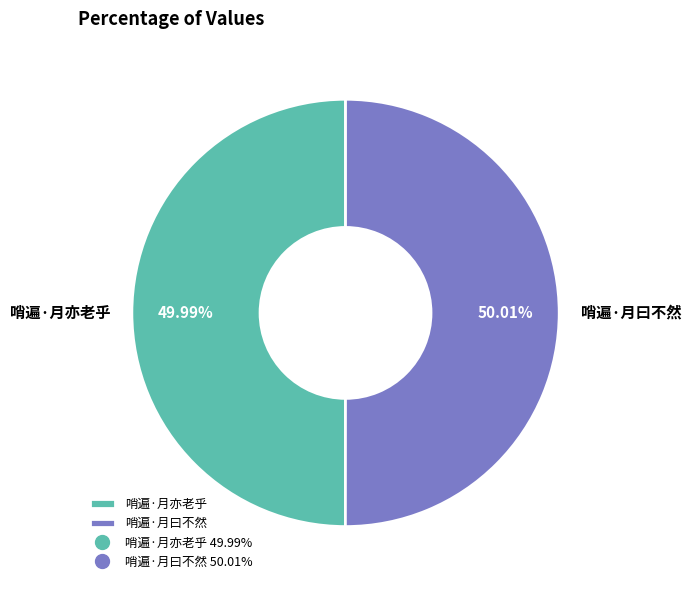

Combined, what portion of the pie is 哨遍·月亦老乎 and 哨遍·月曰不然?

100.0%